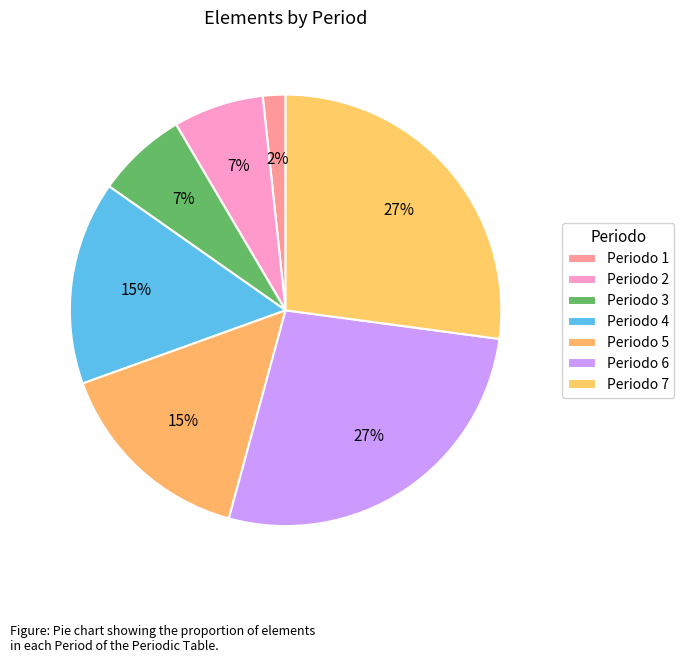

How many segments does this pie chart have?

7